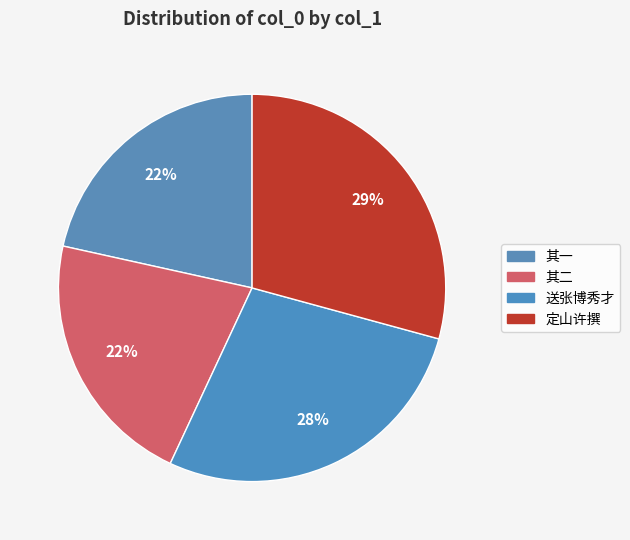

How many segments does this pie chart have?

4